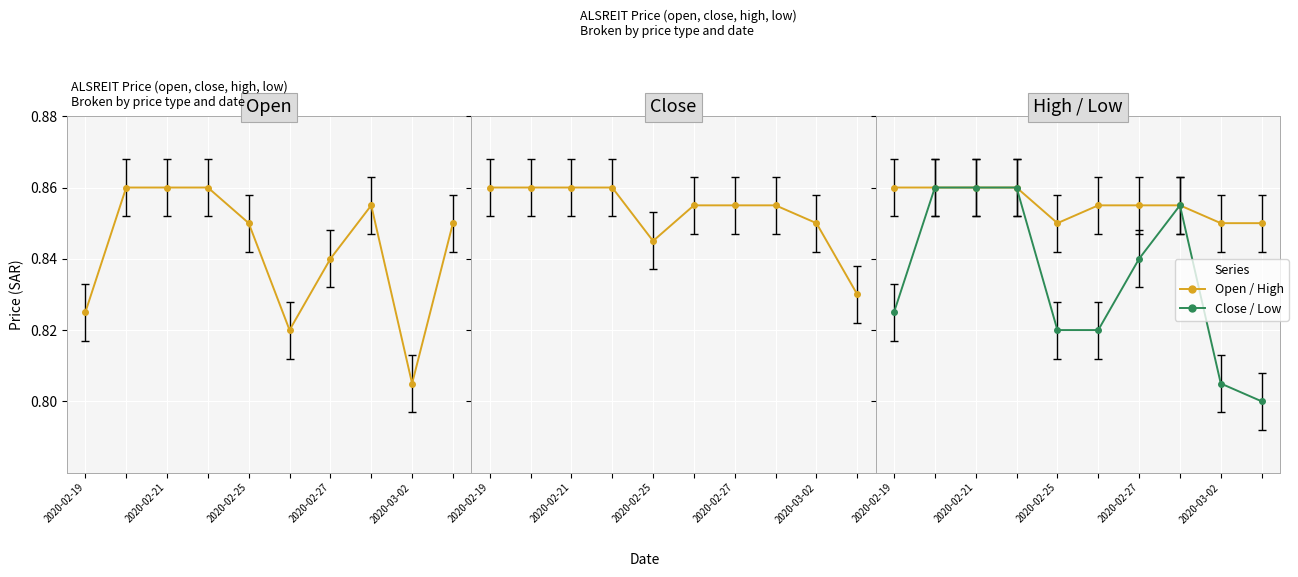

True or false: low and close intersect in this chart.

False